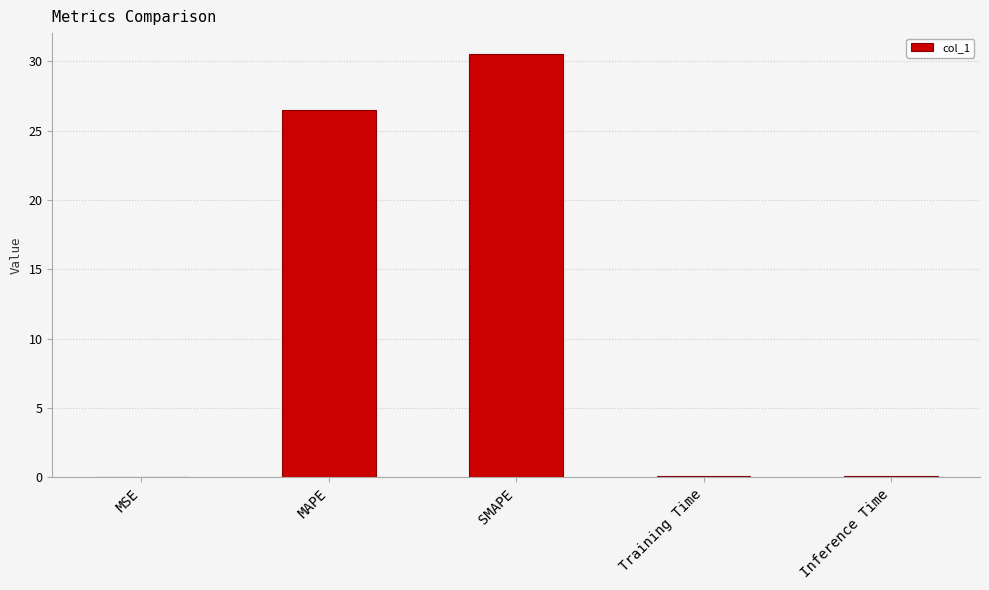

The chart shows a value of 26.5 at MAPE. True or false?

True